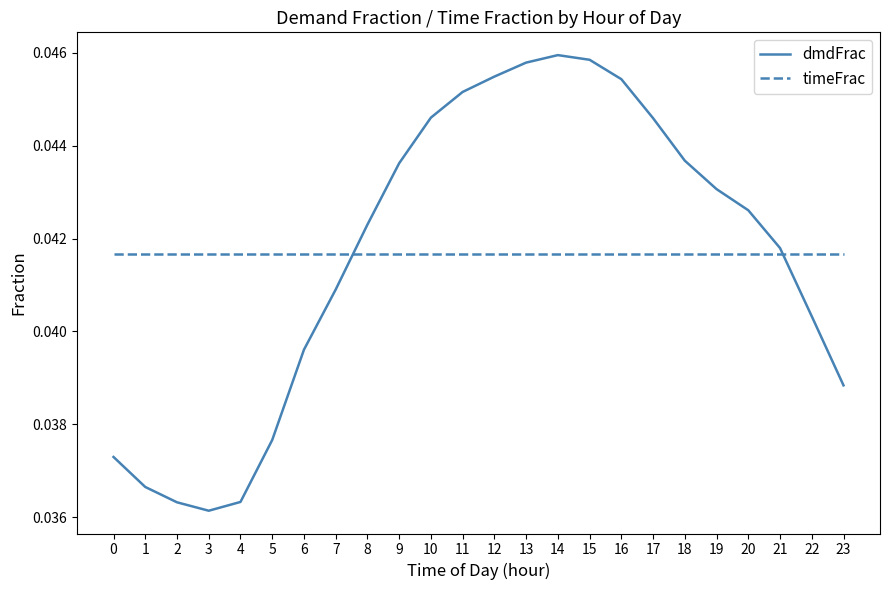

Is the value of timeFrac at 12 greater than the value of dmdFrac at 1?

Yes